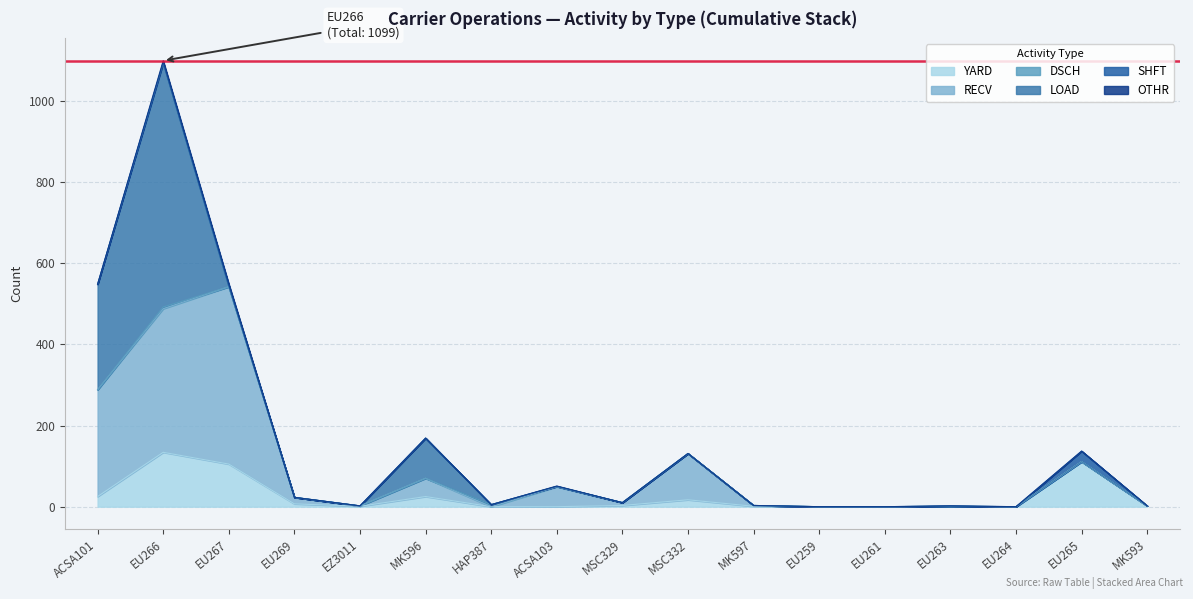

How many data points in OTHR are above 0?

3